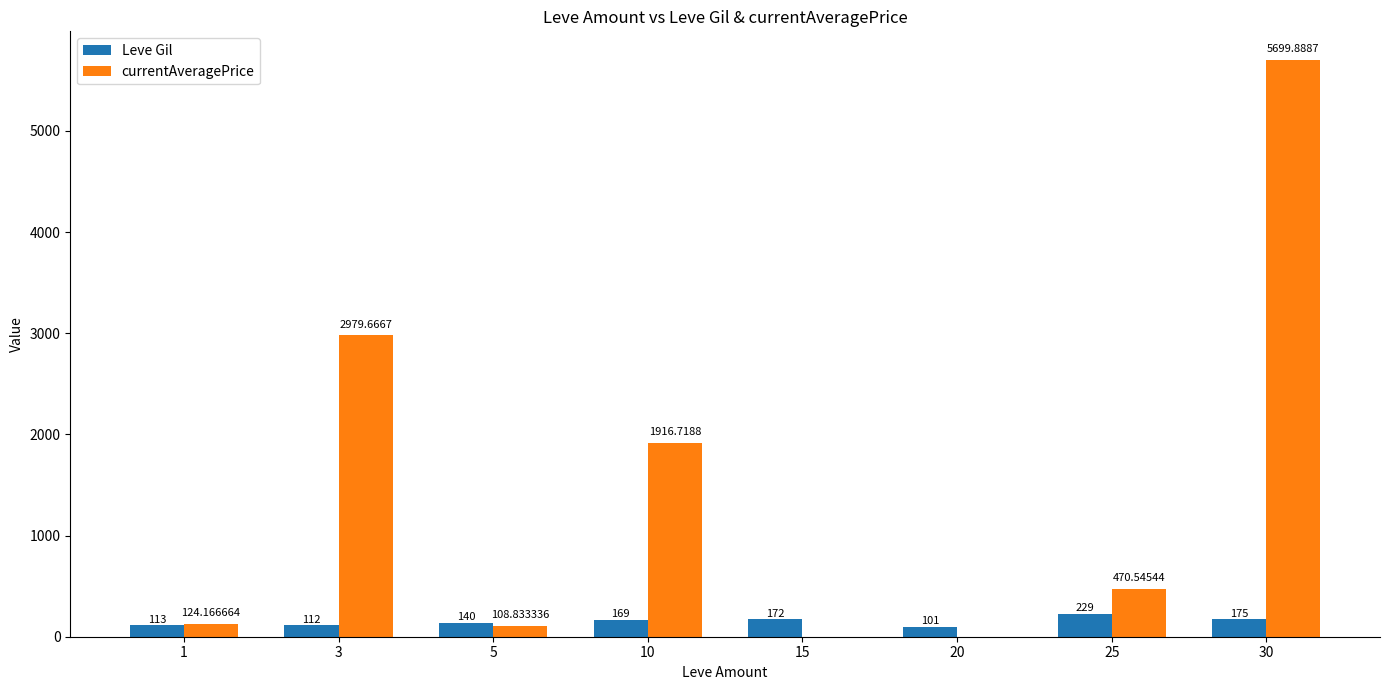

What is the total value across all series at 25?

699.5